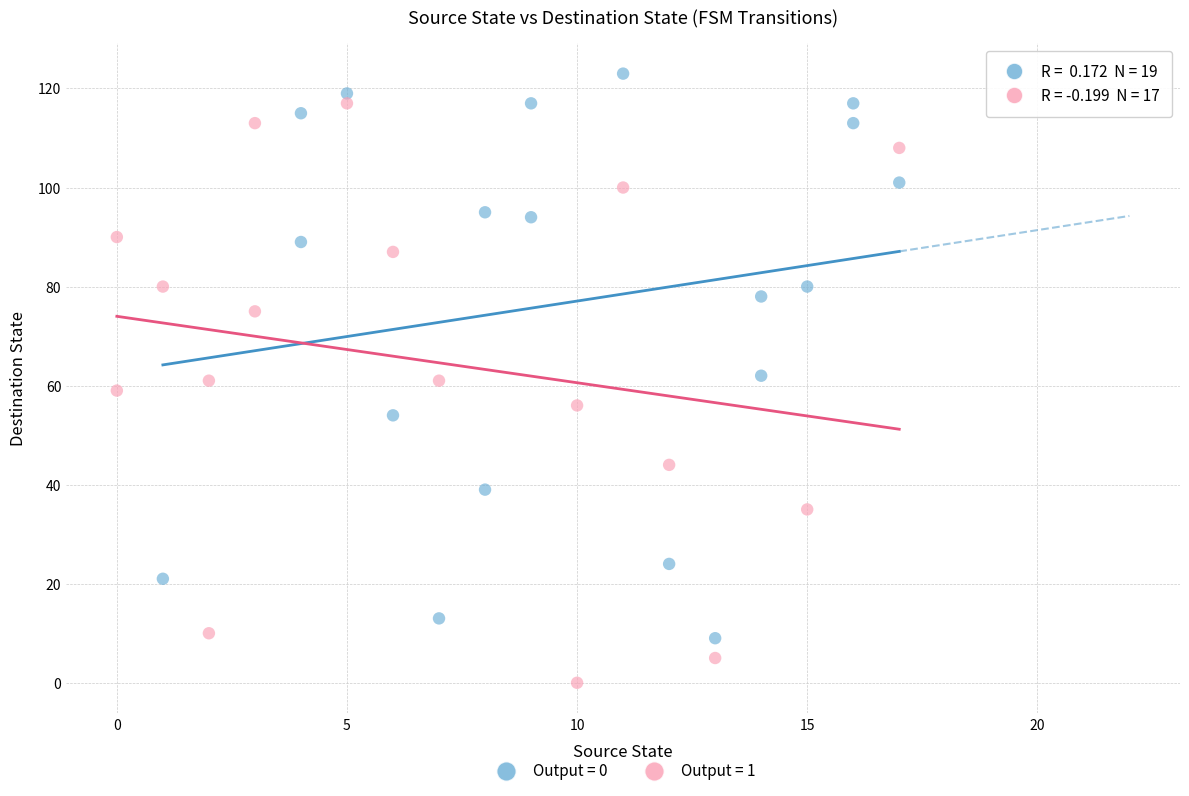

Which series contains the lowest Y value?

Output = 1